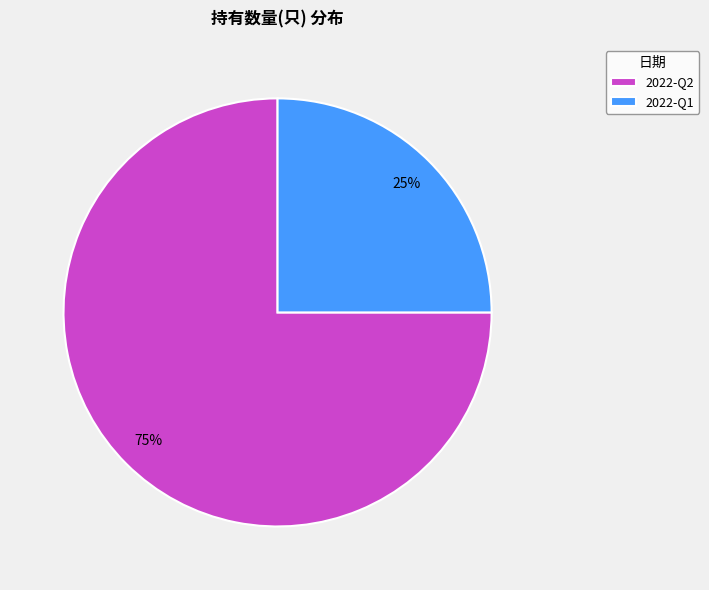

Rank the categories by value from lowest to highest.

2022-Q1, 2022-Q2